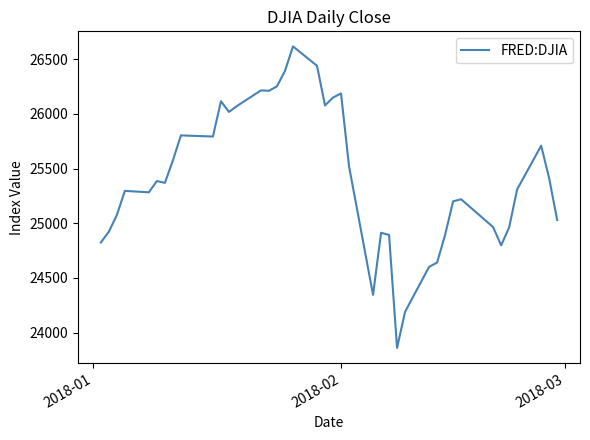

What is the greatest value displayed?

26616.7